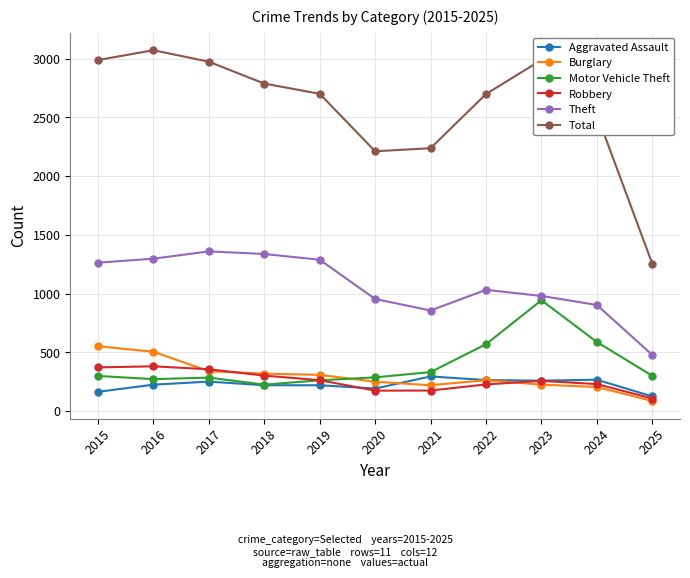

True or false: Theft and Total cross at least once.

False